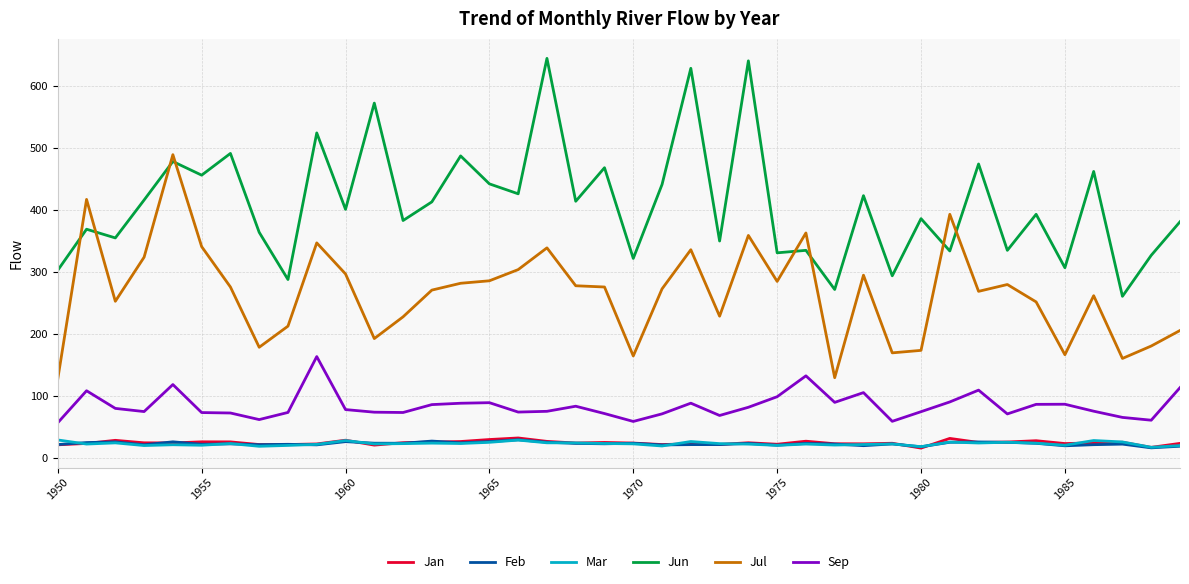

What is the minimum value shown in the chart?

16.7